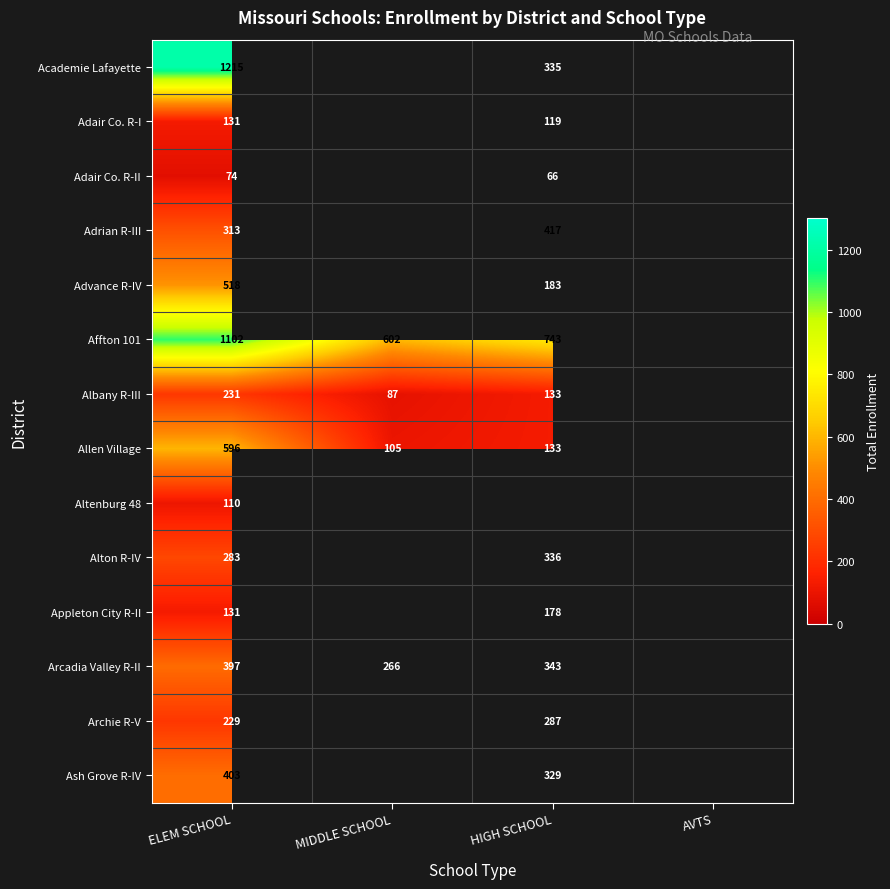

Which label corresponds to the smallest value in the chart?

HIGH SCHOOL